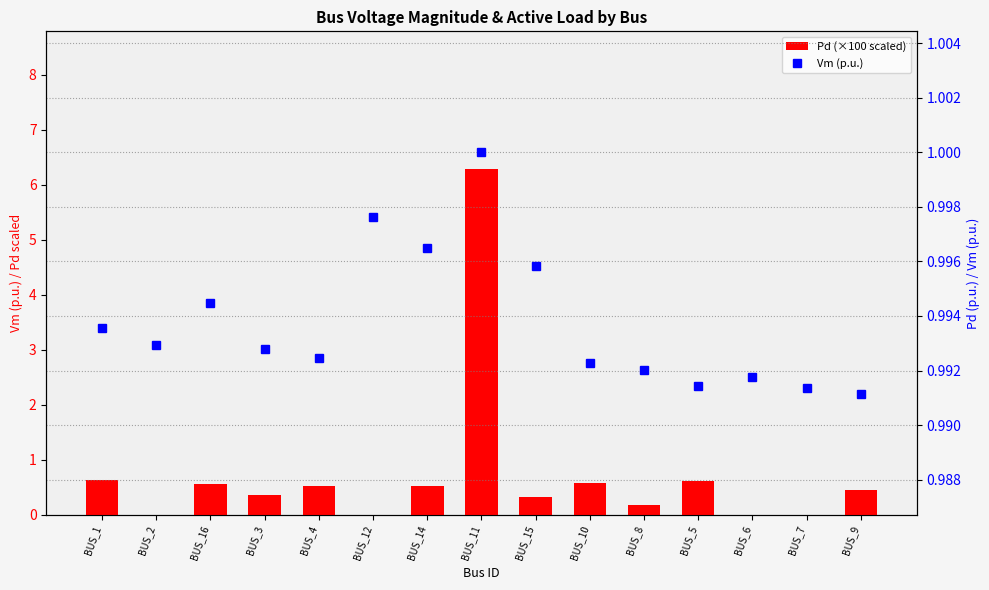

Reading left to right, what are all the values shown in this chart?

Pd (×100 scaled): 0.6	0.0	0.6	0.4	0.5	0.0	0.5	6.3	0.3	0.6	0.2	0.6	0.0	0.0	0.4
Vm (p.u.): 1.0	1.0	1.0	1.0	1.0	1.0	1.0	1.0	1.0	1.0	1.0	1.0	1.0	1.0	1.0